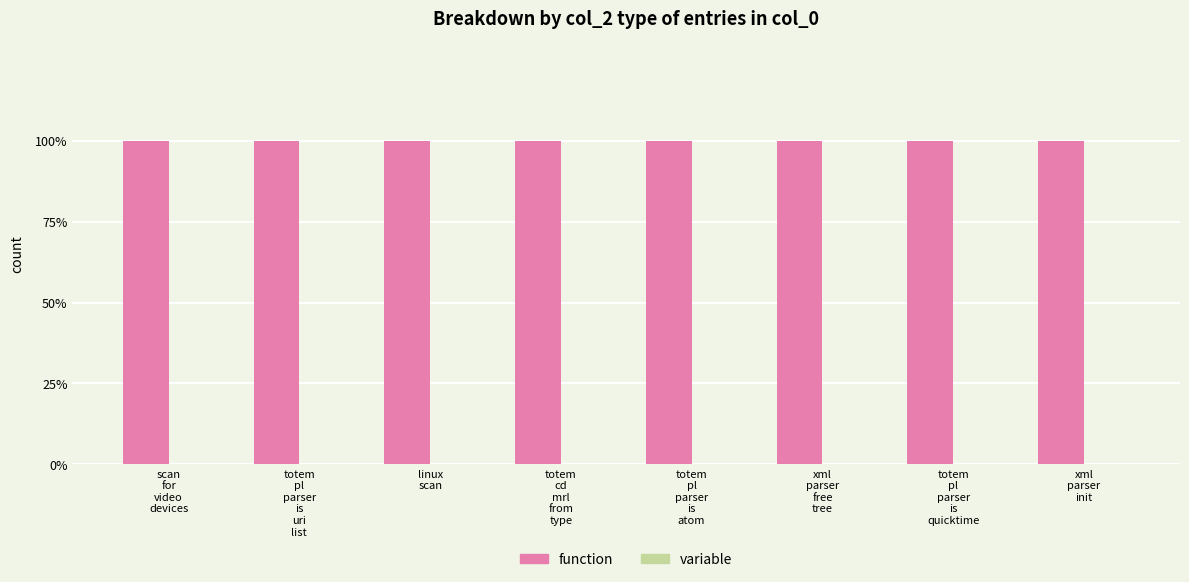

Which series changed the most between scan
for
video
devices and xml
parser
free
tree?

function